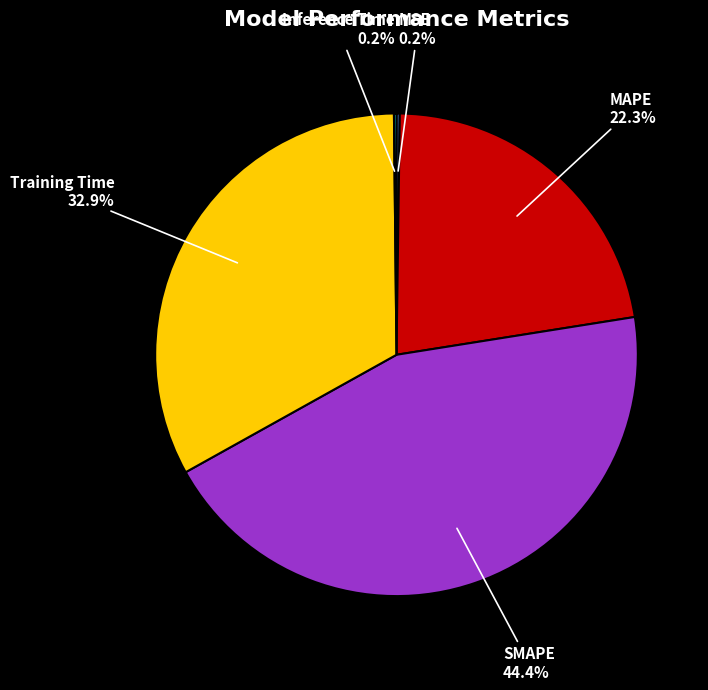

What is the total percentage of Training Time and MAPE?

55.2%